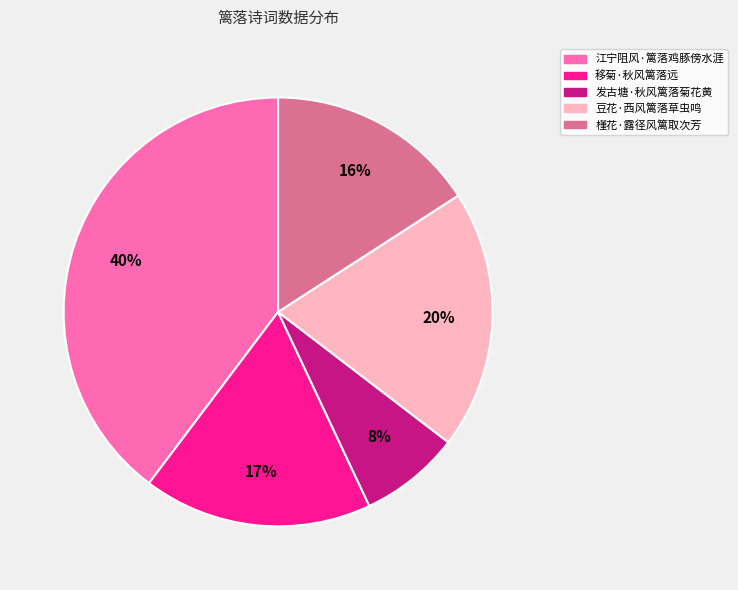

Is the sum of 移菊·秋风篱落远 and 槿花·露径风篱取次芳 greater than half?

No